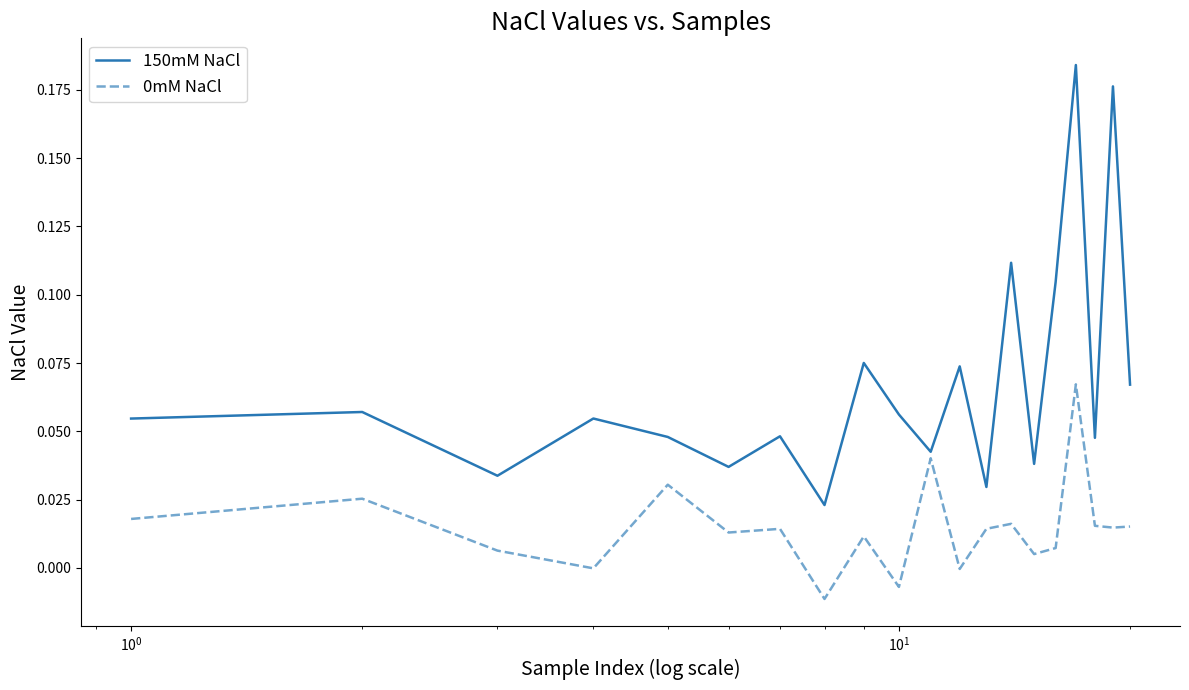

Which series has the largest total across all categories?

150mM NaCl